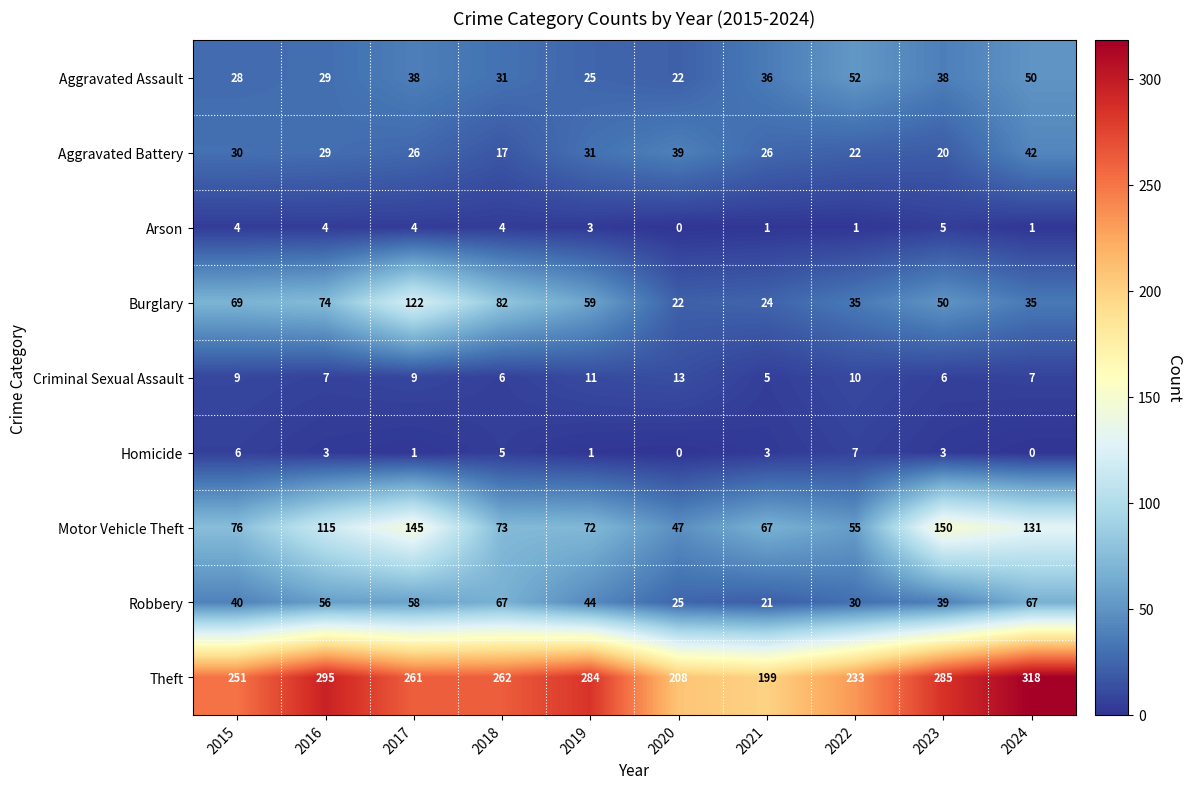

What is the difference between the highest and lowest values at 2019?

283